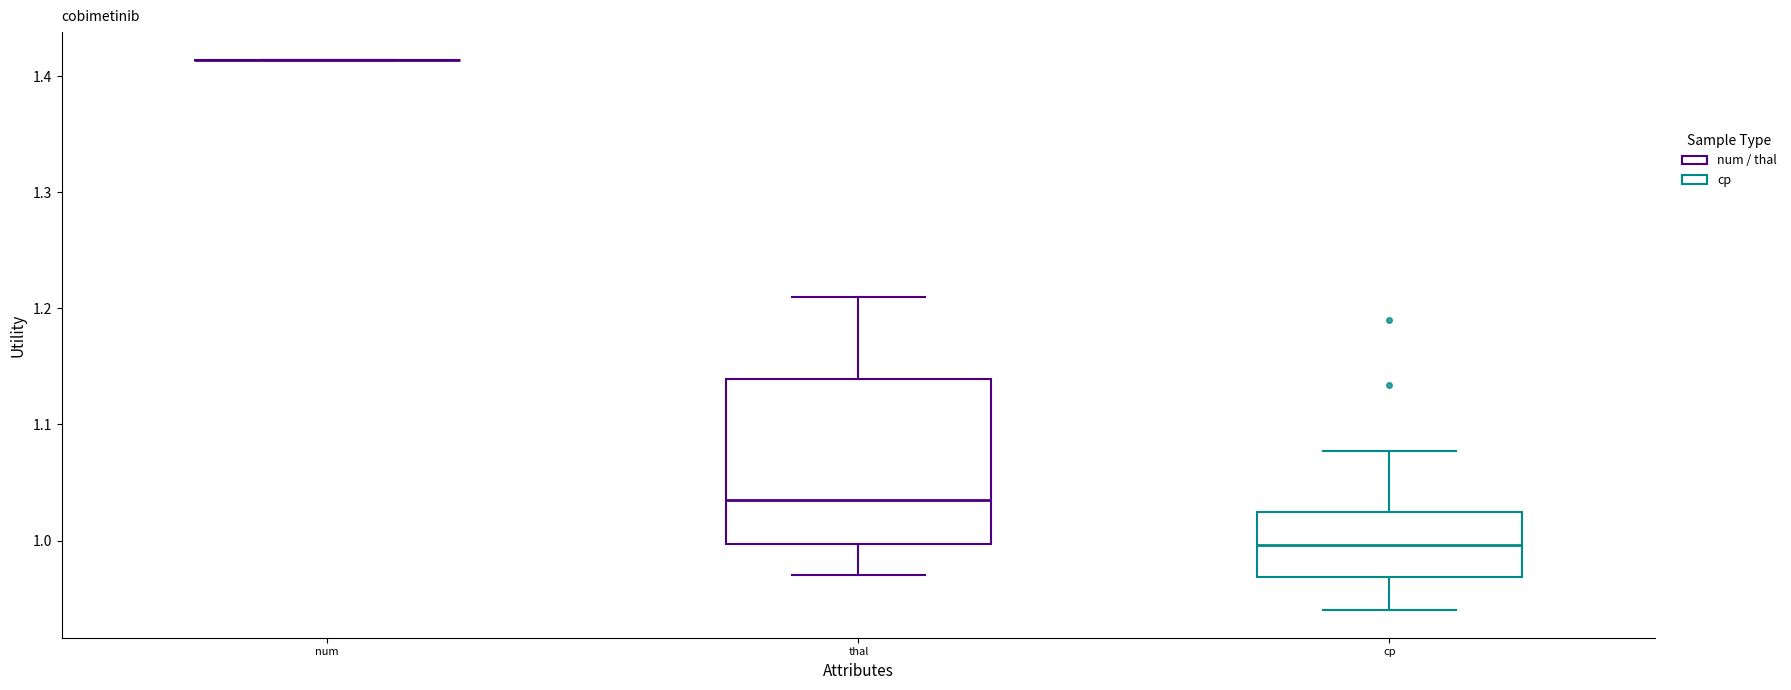

Reading left to right, read every box against the y-axis: the position of its median line, the range the box covers, and the ends of its whiskers. The values are not printed on the chart, so give them approximately, as read against the axis.

num: box collapsed to a line at 1.41, whiskers 1.41 to 1.41
thal: median 1.04, box 1.00 to 1.14, whiskers 0.97 to 1.21
cp: median 1.00, box 0.97 to 1.03, whiskers 0.94 to 1.08